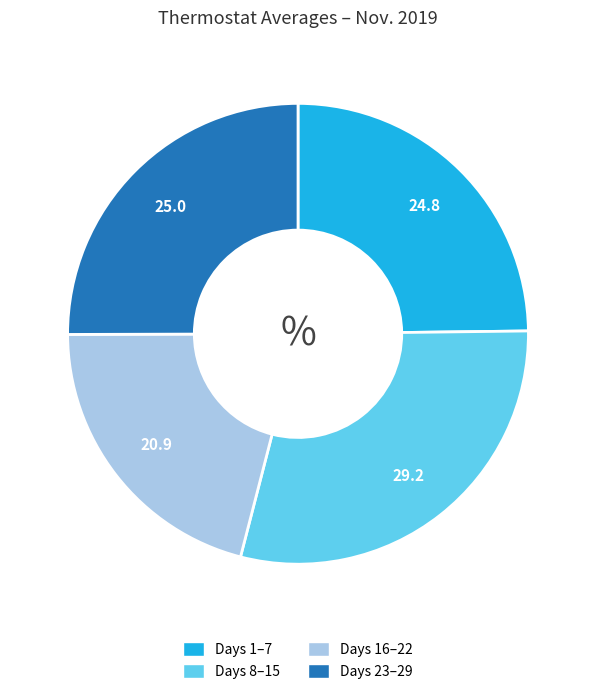

Does any single category account for the majority?

No